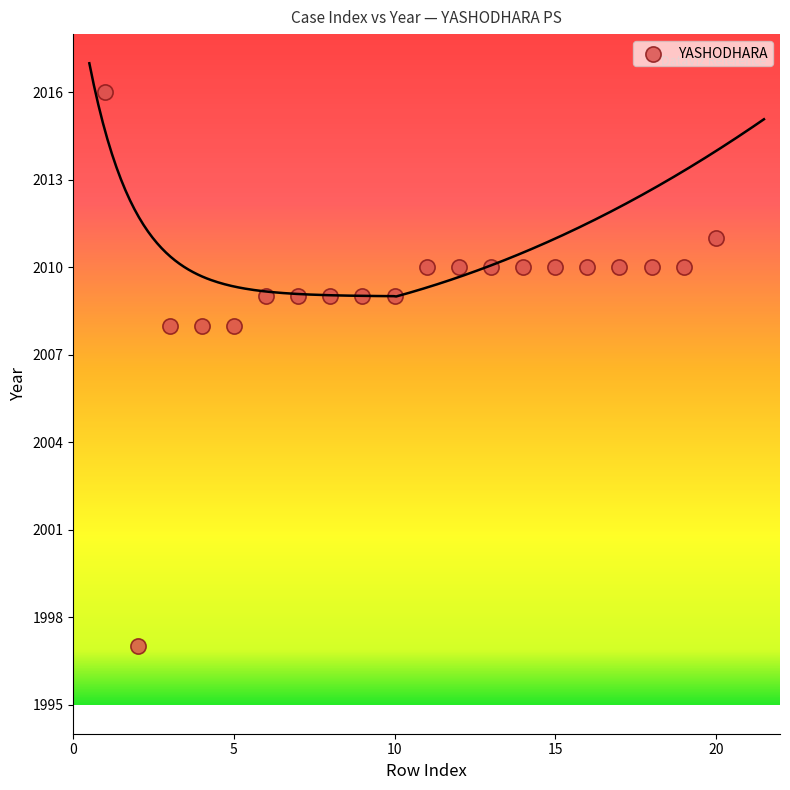

What is the range of Y values (max minus min)?

19